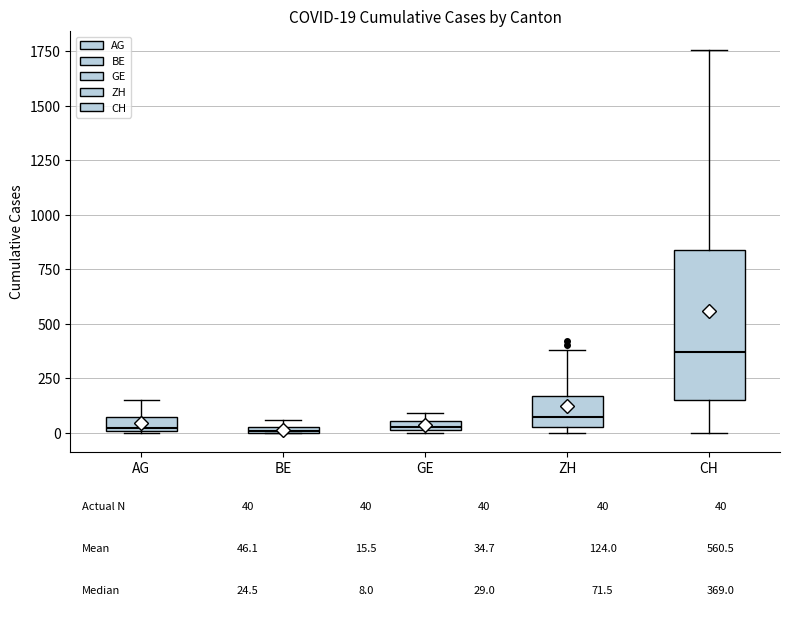

Comparing the boxes themselves (not the whiskers), which one is the tallest?

CH